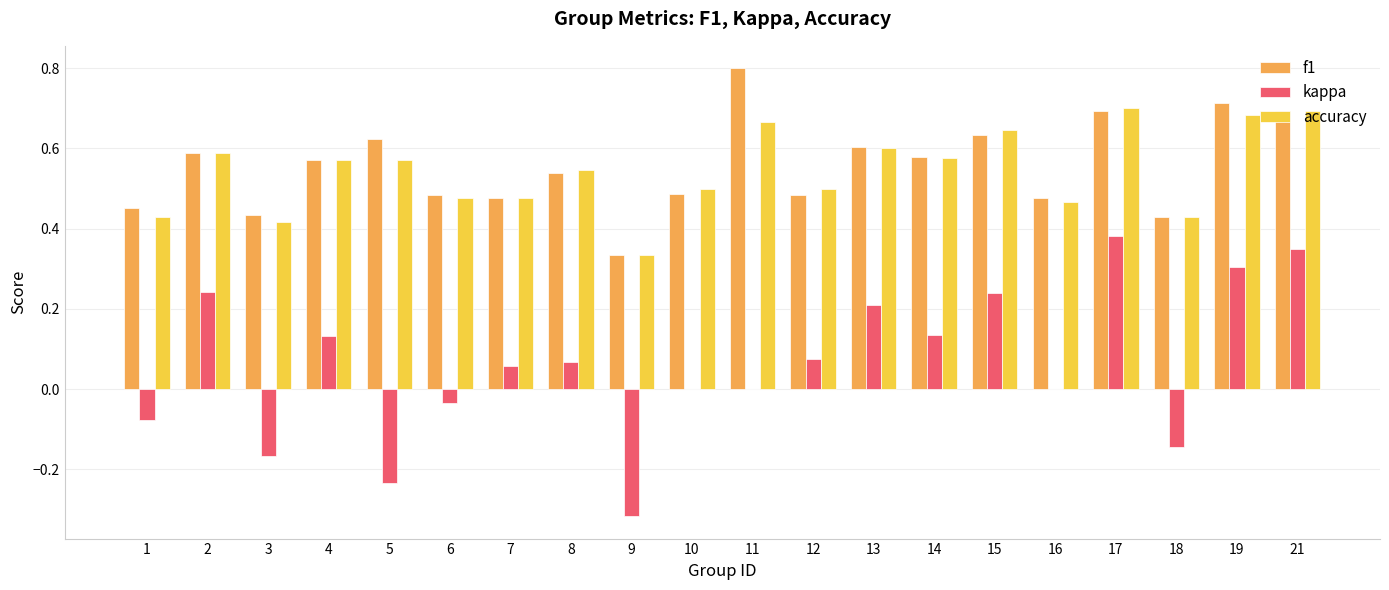

Count the number of data series in this chart.

3